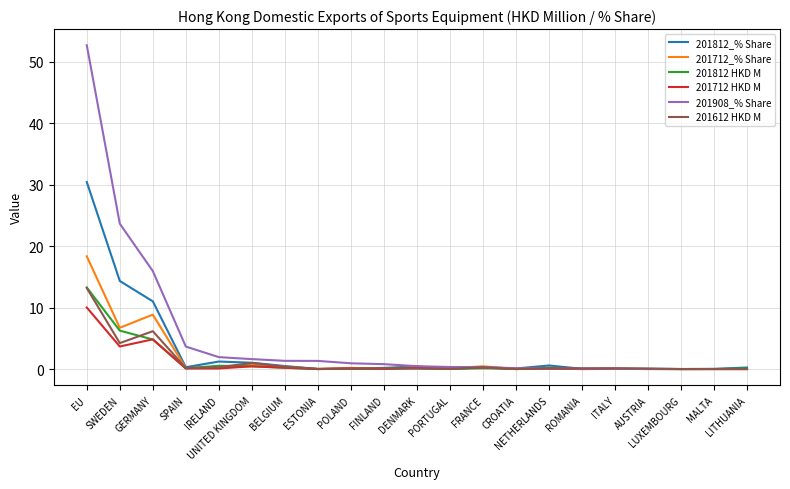

What is the highest value of the 201908_% Share series?

52.7